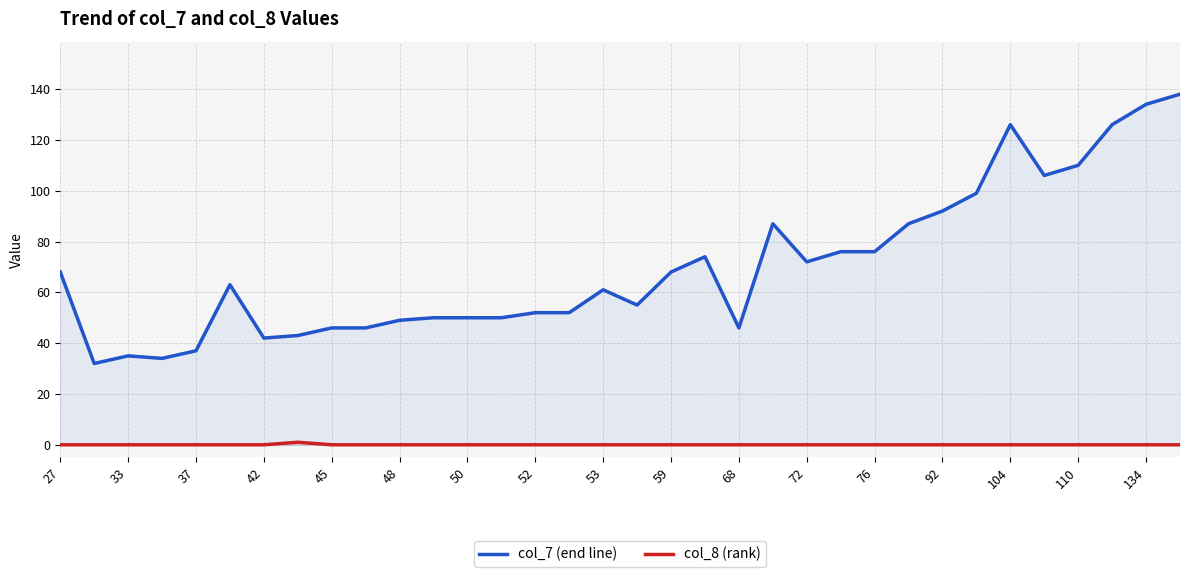

Which series has the largest total across all categories?

col_7 (end line)